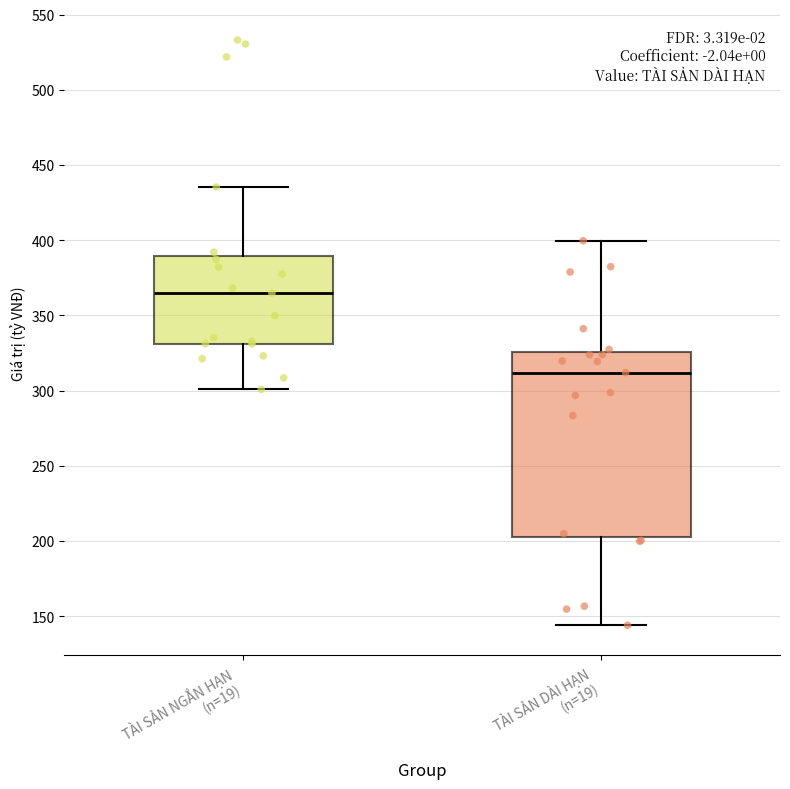

Reading left to right, transcribe this box plot: for each box, give where its median line is, the range the box spans, and where its two whiskers end, as read against the y-axis. The values are not printed on the chart, so give them approximately, as read against the axis.

TÀI SẢN NGẮN HẠN (n=19): median 365, box 330 to 390, whiskers 300 to 435
TÀI SẢN DÀI HẠN (n=19): median 310, box 205 to 325, whiskers 145 to 400